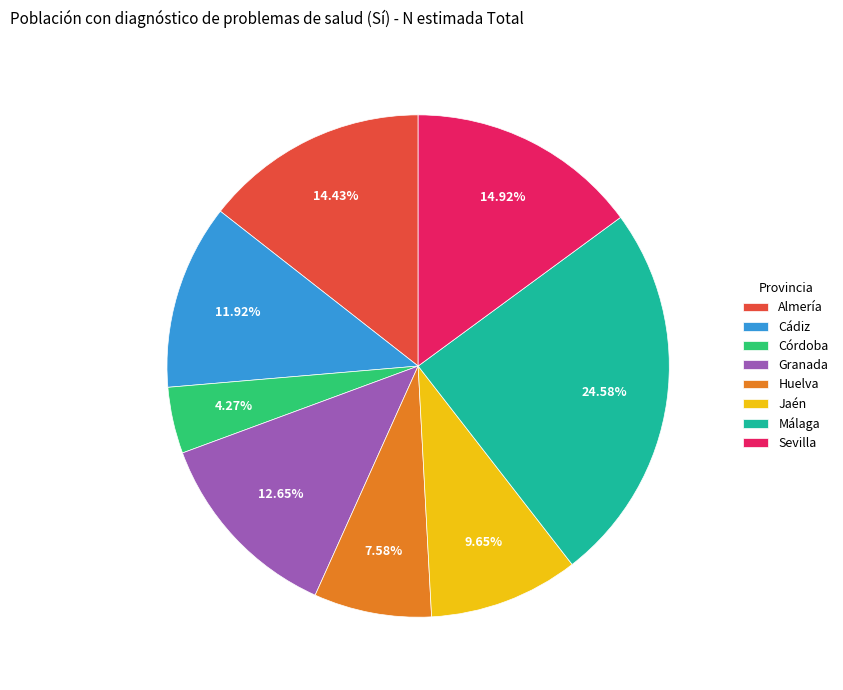

Count the number of slices in the pie.

8